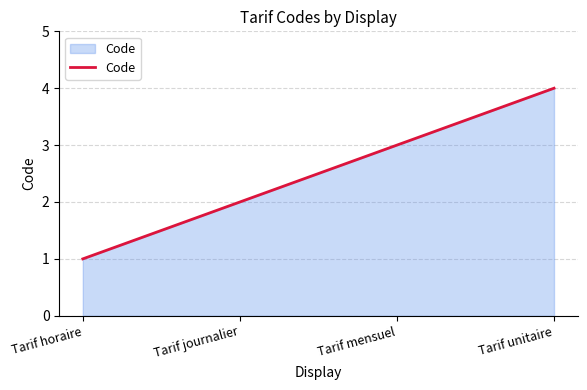

Does the chart have visible grid lines?

Yes